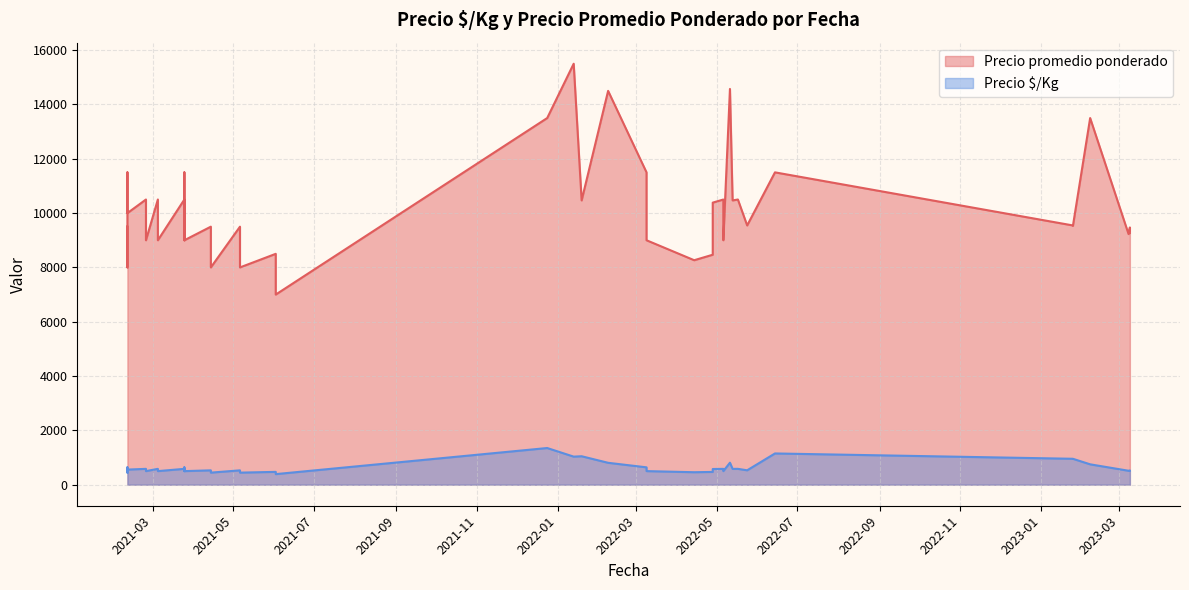

At which category is the sum across all series the highest?

2022-01-13